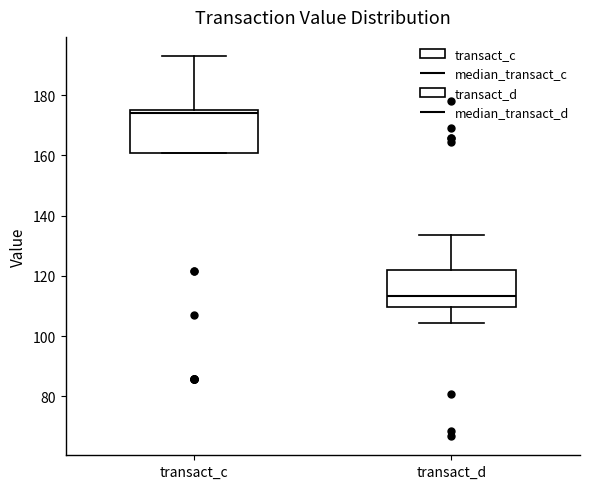

Where is the lower edge of the box for transact_d on the y-axis? The values are not printed on the chart, so give them approximately, as read against the axis.

110